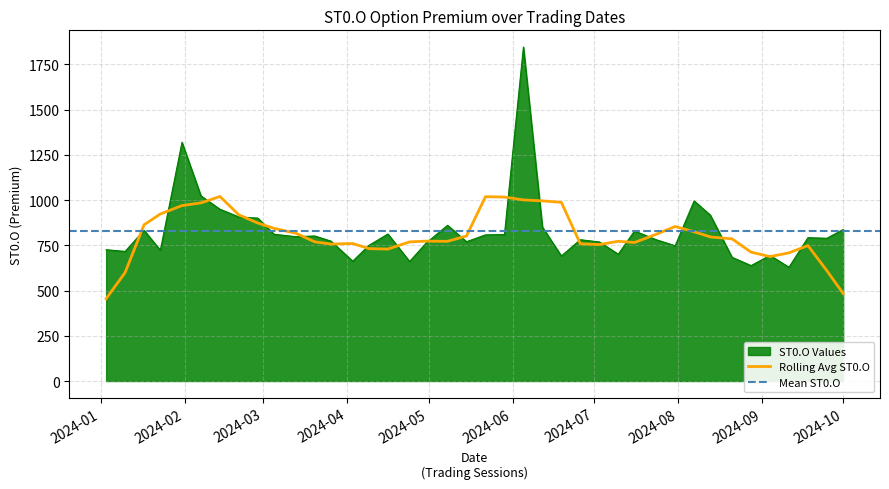

Which has a higher value, 2024-09-18 or 2024-06-26?

2024-09-18